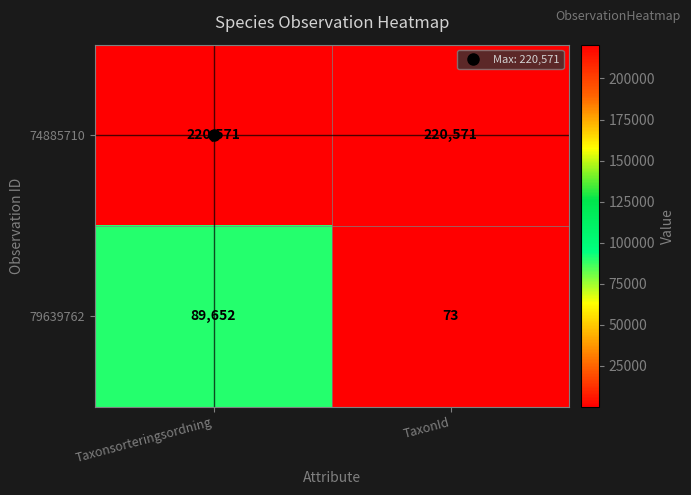

What is the difference between the highest and lowest values at TaxonId?

220498